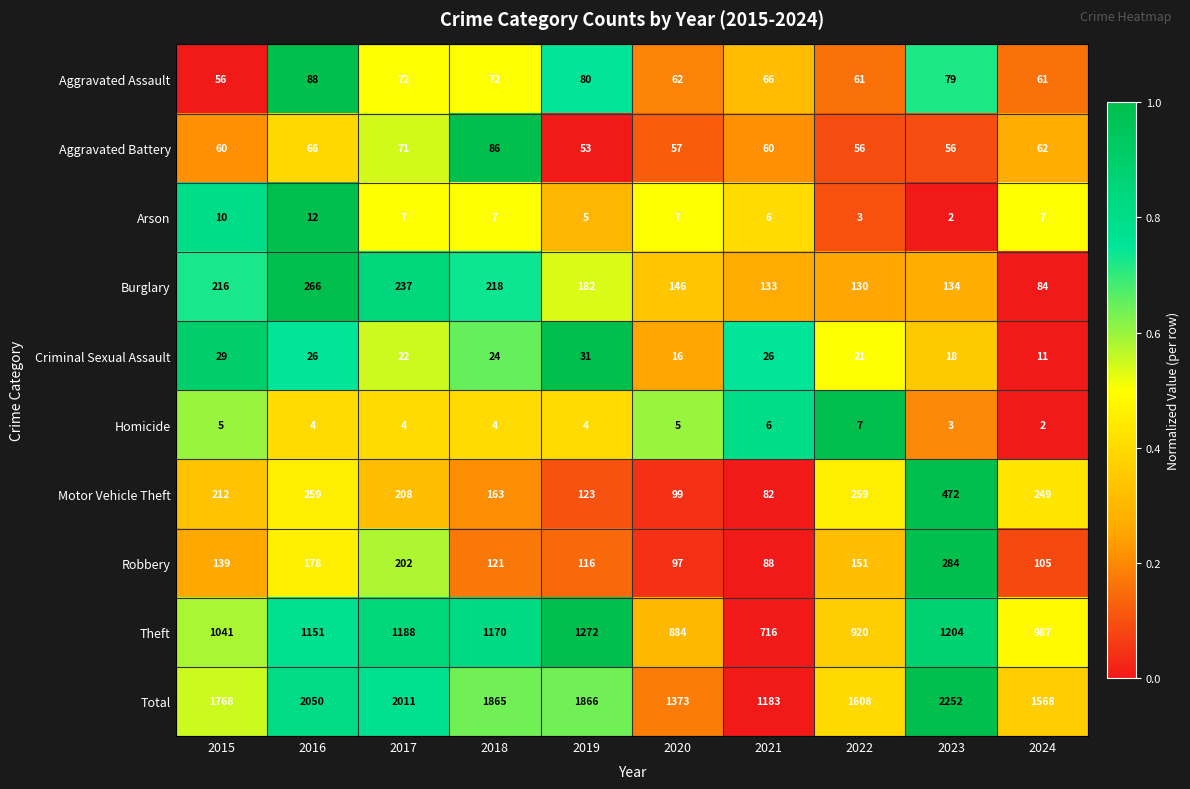

What is the difference between the maximum and minimum values in the Criminal Sexual Assault series?

20